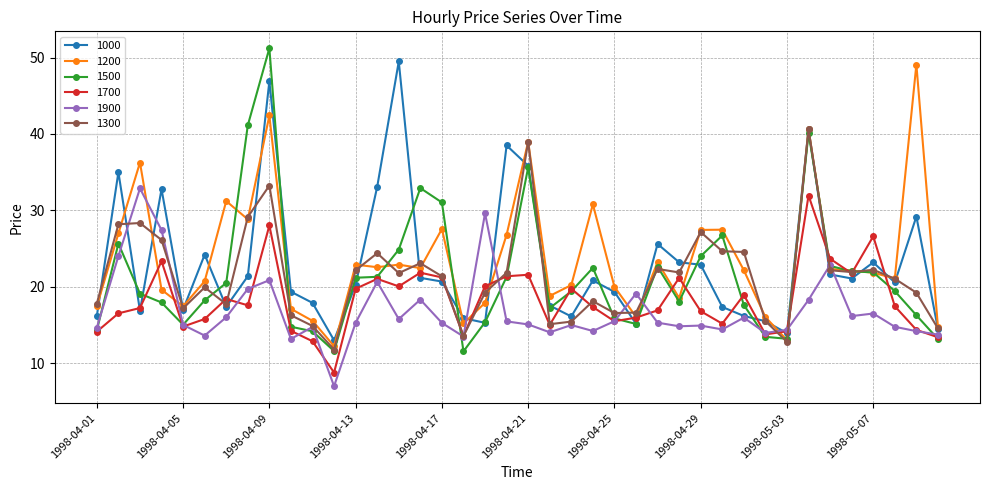

What is the value of the 1500 point at the 35th from the left?

22.7